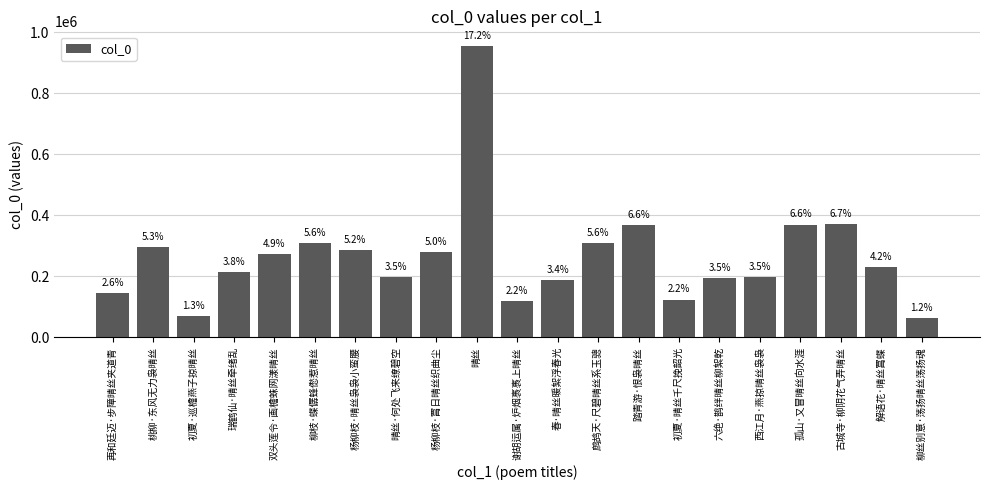

How many bars are there in total?

21